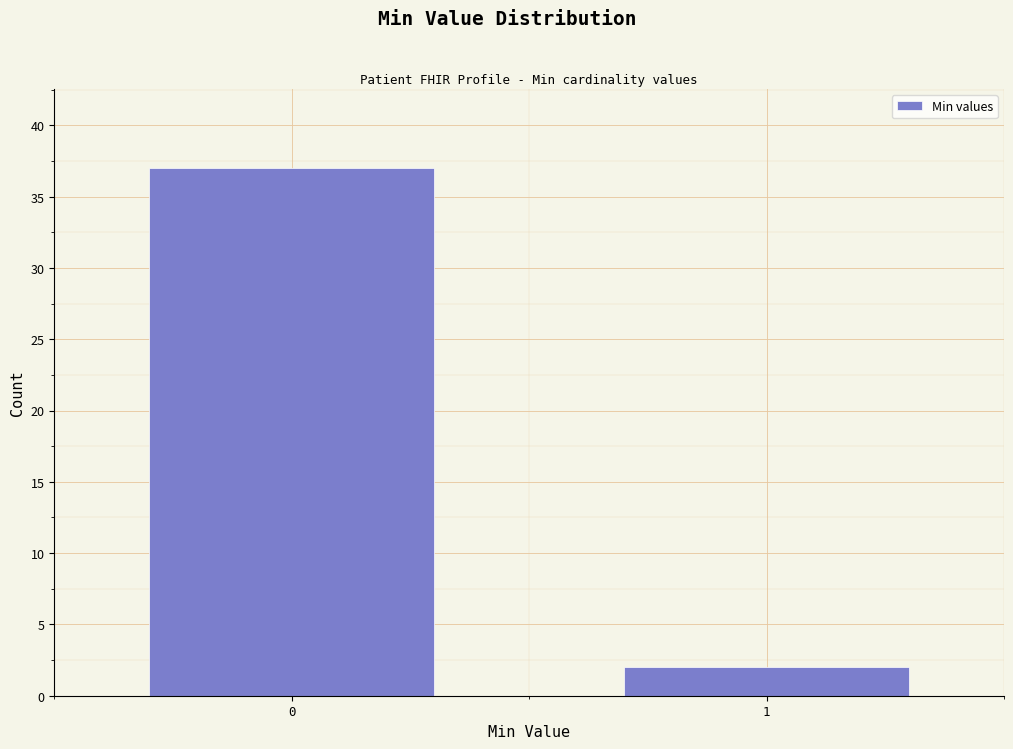

Reading left to right, what are all the values shown in this chart?

0=37	1=2